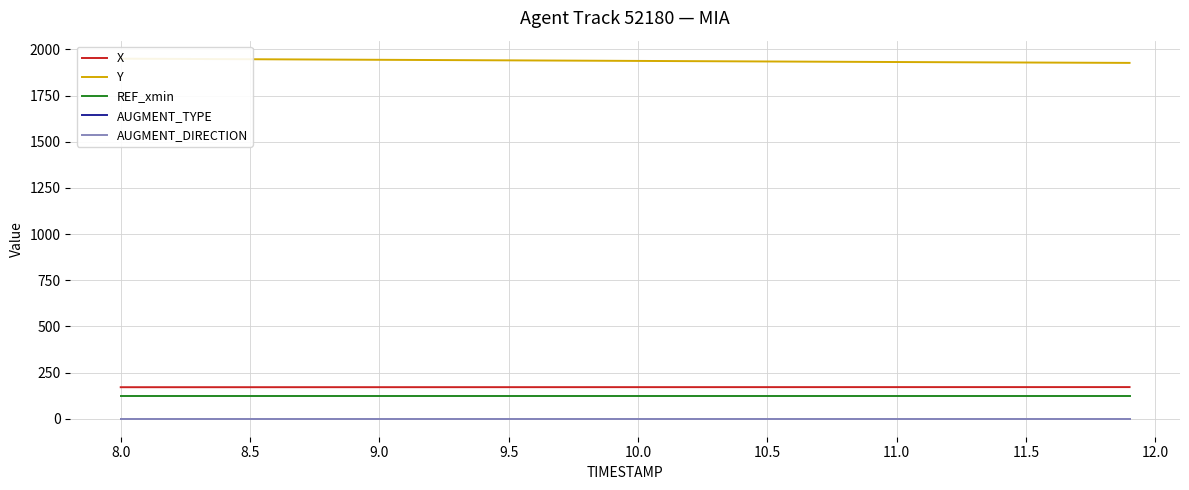

Reading left to right, transcribe all the data shown in this chart.

X: 170.7	170.7	170.7	170.7	170.7	170.8	170.8	170.8	170.8	170.8	170.8	170.9	170.9	170.9	170.9	170.9	170.9	171.0	171.0	171.0	171.0	171.0	171.1	171.1	171.1	171.1	171.1	171.1	171.2	171.2	171.2	171.2	171.2	171.2	171.2	171.3	171.3	171.3	171.3	171.3
Y: 1950.2	1949.6	1949.0	1948.4	1947.8	1947.2	1946.6	1946.0	1945.4	1944.8	1944.2	1943.5	1942.9	1942.3	1941.7	1941.1	1940.5	1939.9	1939.3	1938.7	1938.1	1937.5	1936.8	1936.2	1935.6	1935.0	1934.4	1933.8	1933.2	1932.7	1932.1	1931.5	1931.0	1930.5	1929.9	1929.4	1928.9	1928.4	1927.9	1927.4
REF_xmin: 122.5	122.5	122.5	122.5	122.5	122.5	122.5	122.5	122.5	122.5	122.5	122.5	122.5	122.5	122.5	122.5	122.5	122.5	122.5	122.5	122.5	122.5	122.5	122.5	122.5	122.5	122.5	122.5	122.5	122.5	122.5	122.5	122.5	122.5	122.5	122.5	122.5	122.5	122.5	122.5
AUGMENT_TYPE: 0.0	0.0	0.0	0.0	0.0	0.0	0.0	0.0	0.0	0.0	0.0	0.0	0.0	0.0	0.0	0.0	0.0	0.0	0.0	0.0	0.0	0.0	0.0	0.0	0.0	0.0	0.0	0.0	0.0	0.0	0.0	0.0	0.0	0.0	0.0	0.0	0.0	0.0	0.0	0.0
AUGMENT_DIRECTION: 1.0	1.0	1.0	1.0	1.0	1.0	1.0	1.0	1.0	1.0	1.0	1.0	1.0	1.0	1.0	1.0	1.0	1.0	1.0	1.0	1.0	1.0	1.0	1.0	1.0	1.0	1.0	1.0	1.0	1.0	1.0	1.0	1.0	1.0	1.0	1.0	1.0	1.0	1.0	1.0